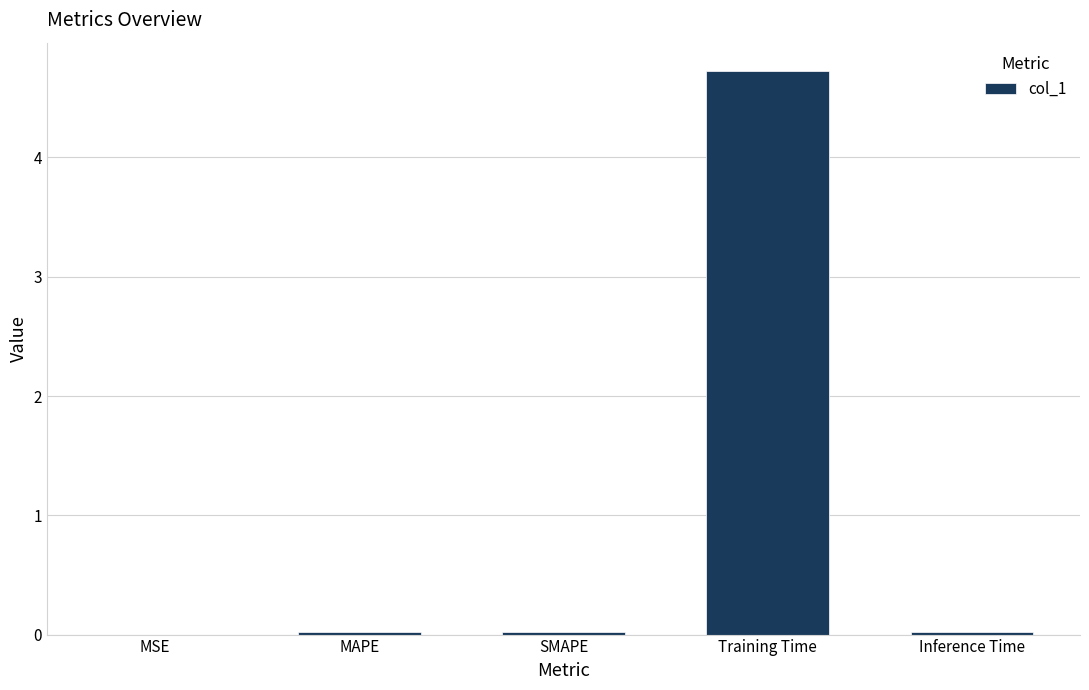

What is the approximate value at Training Time?

4.7